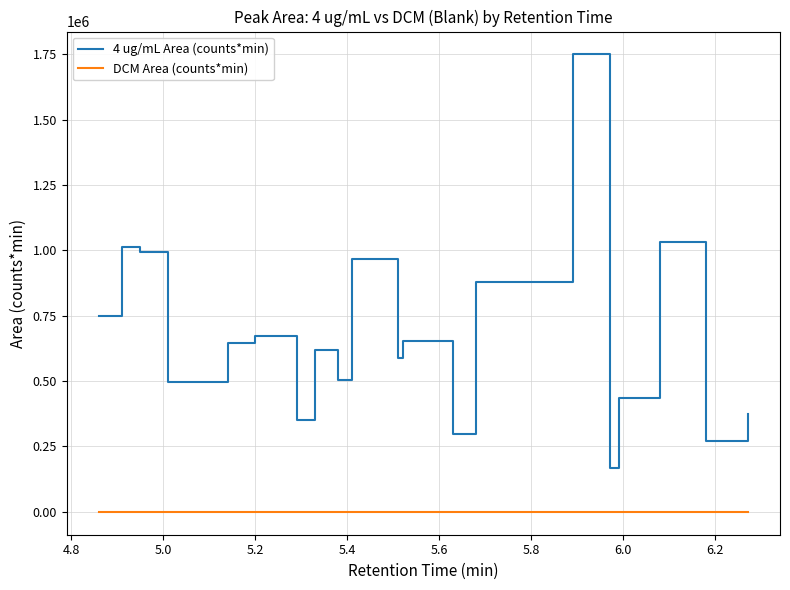

Which series has the largest total across all categories?

4 ug/mL Area (counts*min)